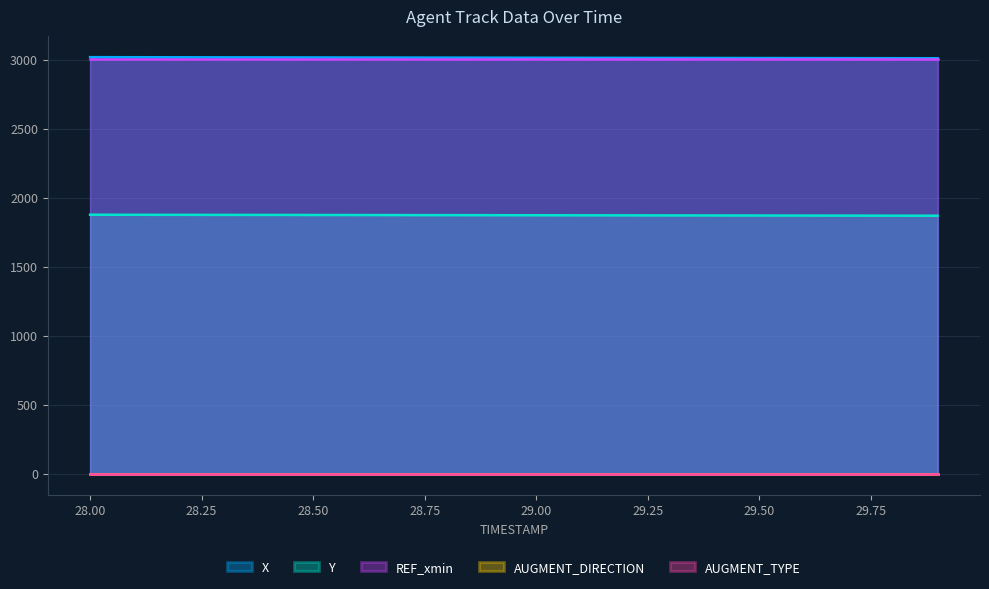

Does the chart have visible grid lines?

Yes